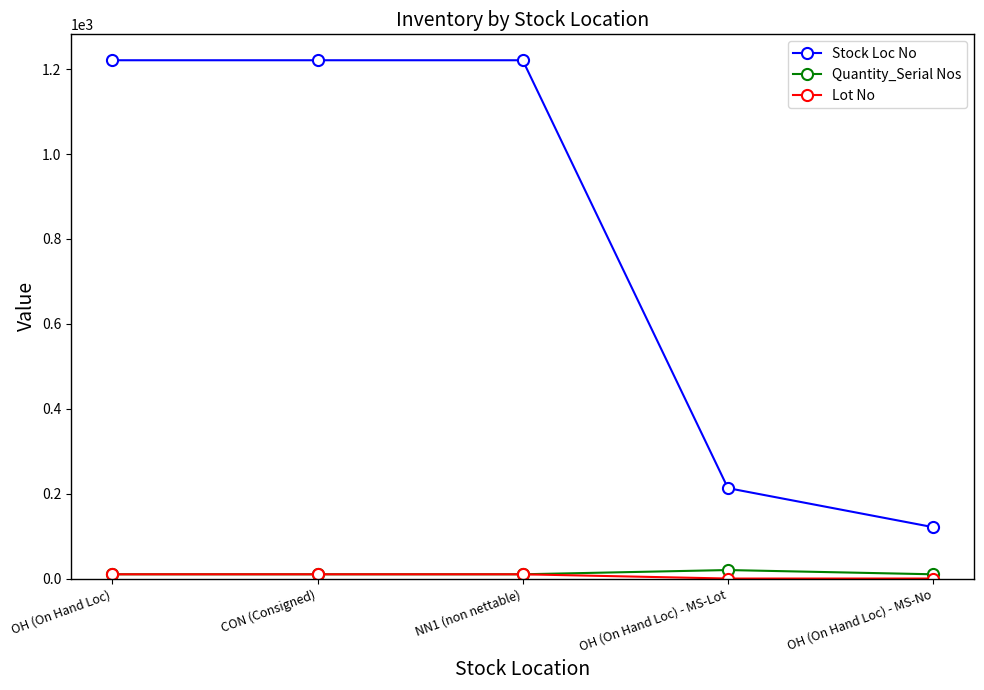

The value of Stock Loc No at OH (On Hand Loc) is 1869. True or false?

False